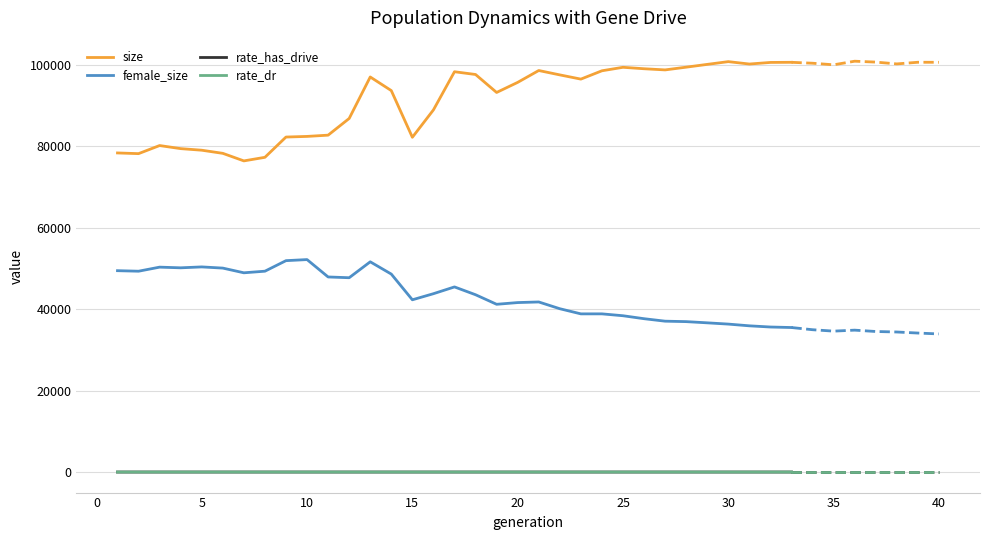

What is the maximum value for female_size?

52195.0